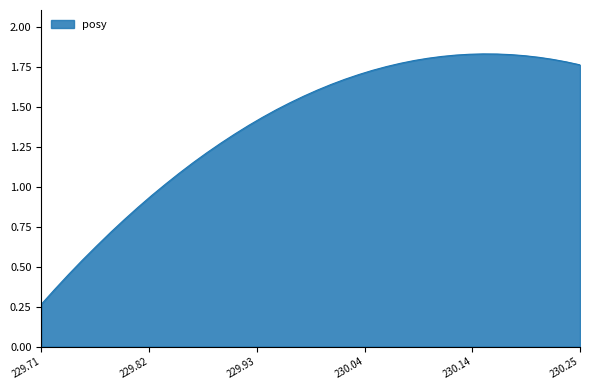

Is this an area chart (filled region under the line)?

Yes